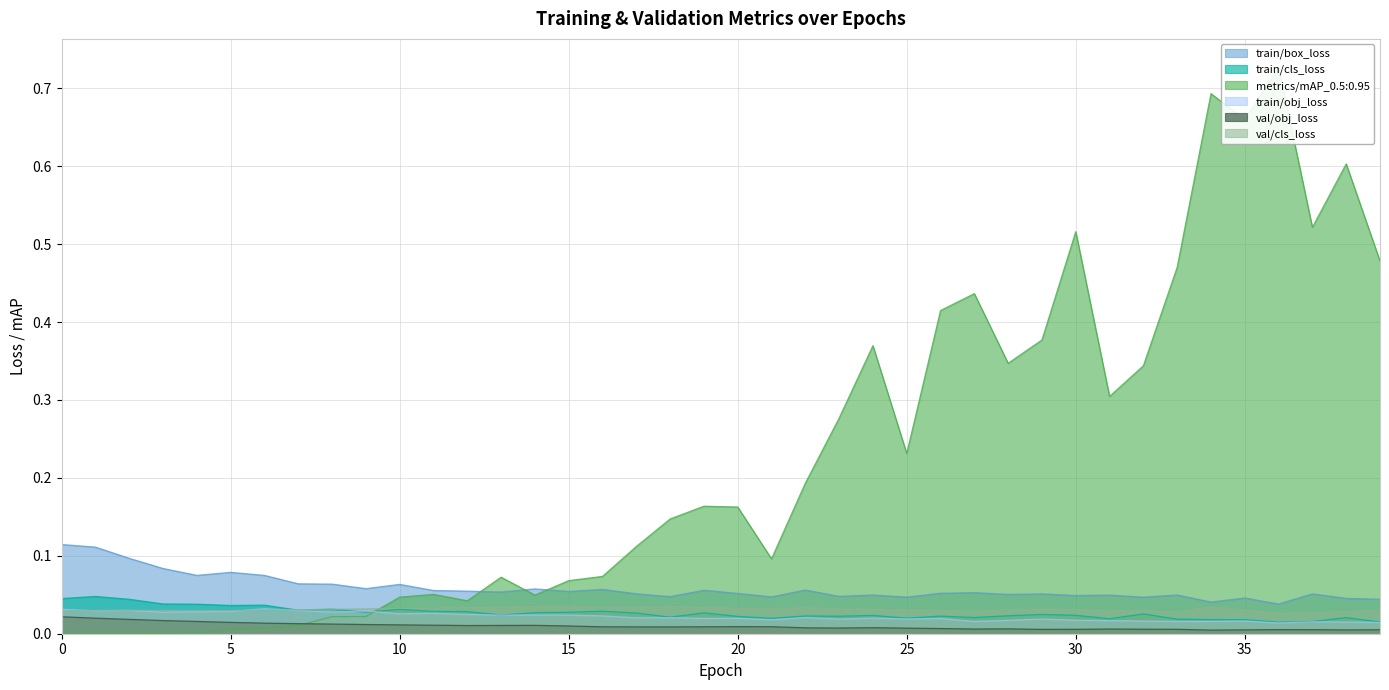

What is the average value of the train/box_loss series?

0.1